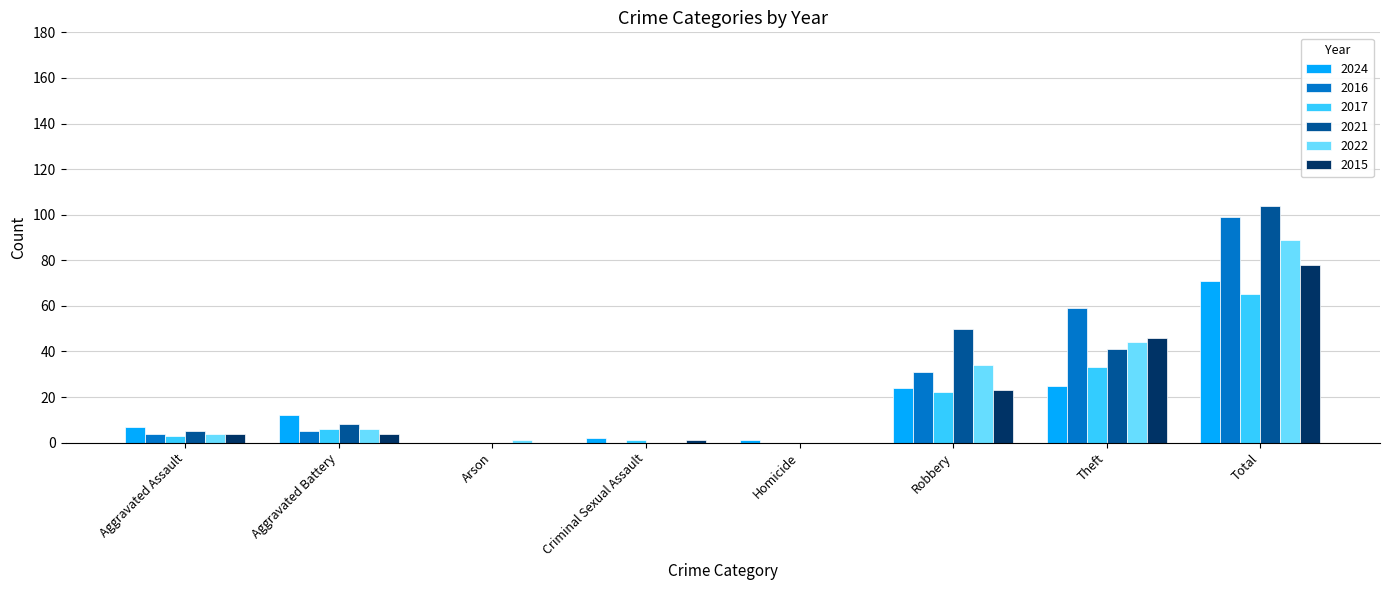

What is the greatest value displayed?

104